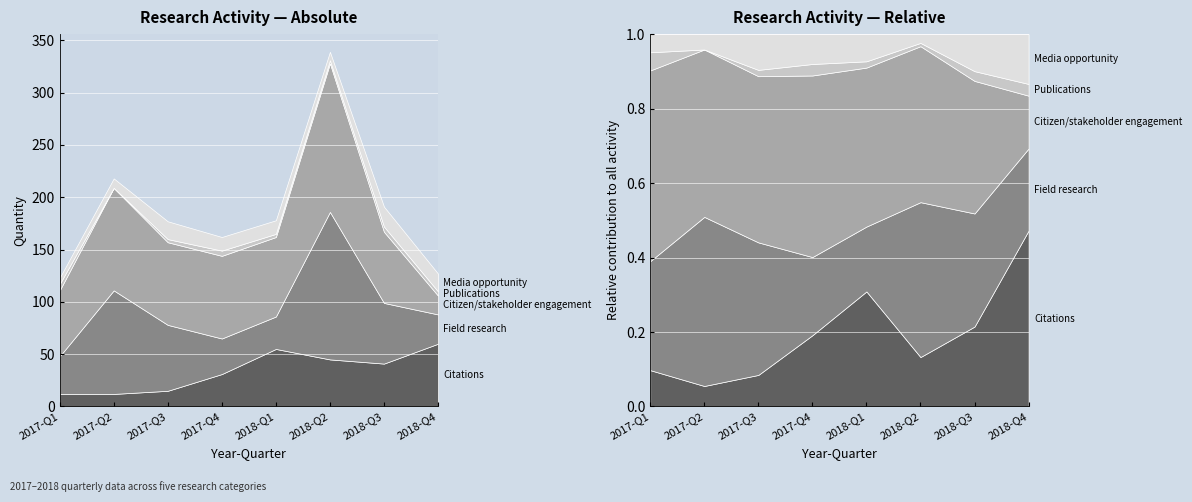

Which series has the largest range (max minus min)?

Citizen/stakeholder engagement